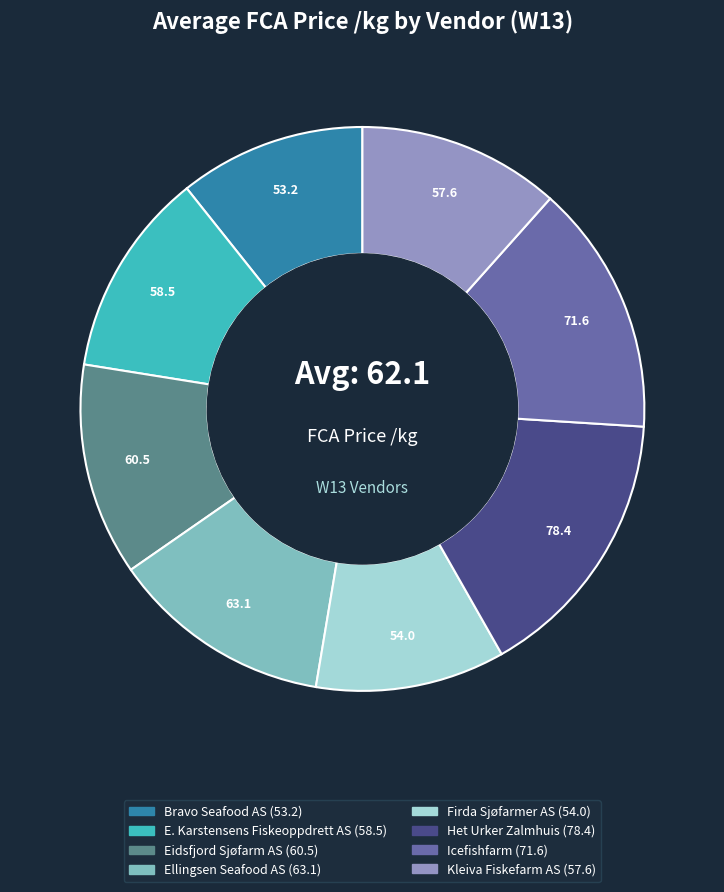

Is the sum of Kleiva Fiskefarm AS and Icefishfarm greater than half?

No